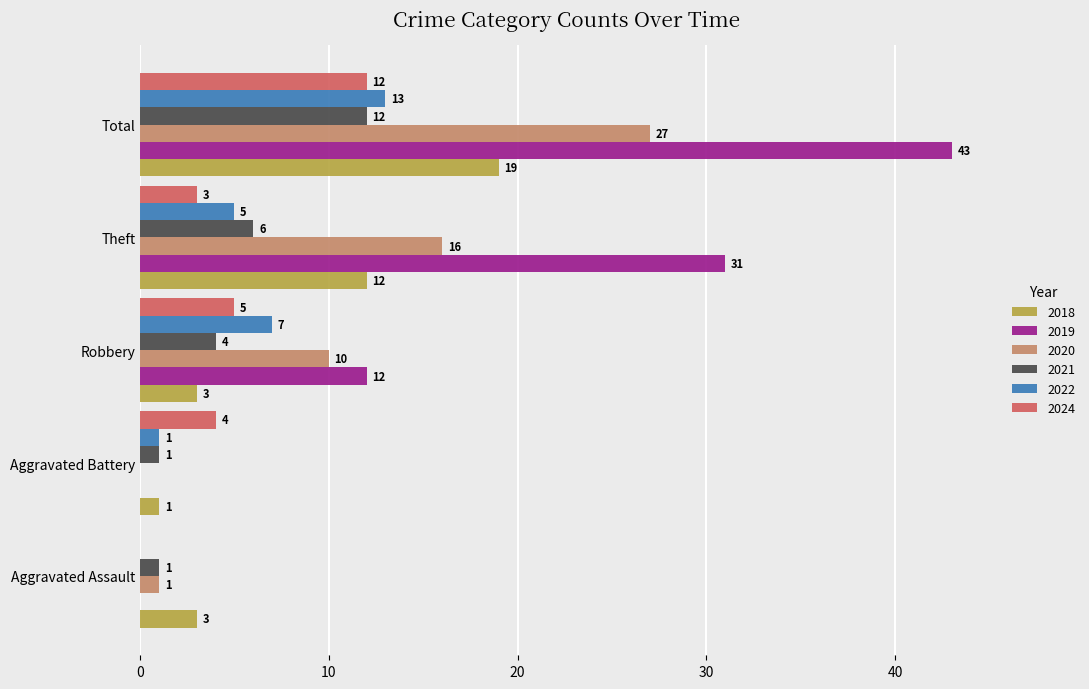

What is the sum of all 2024 values?

24